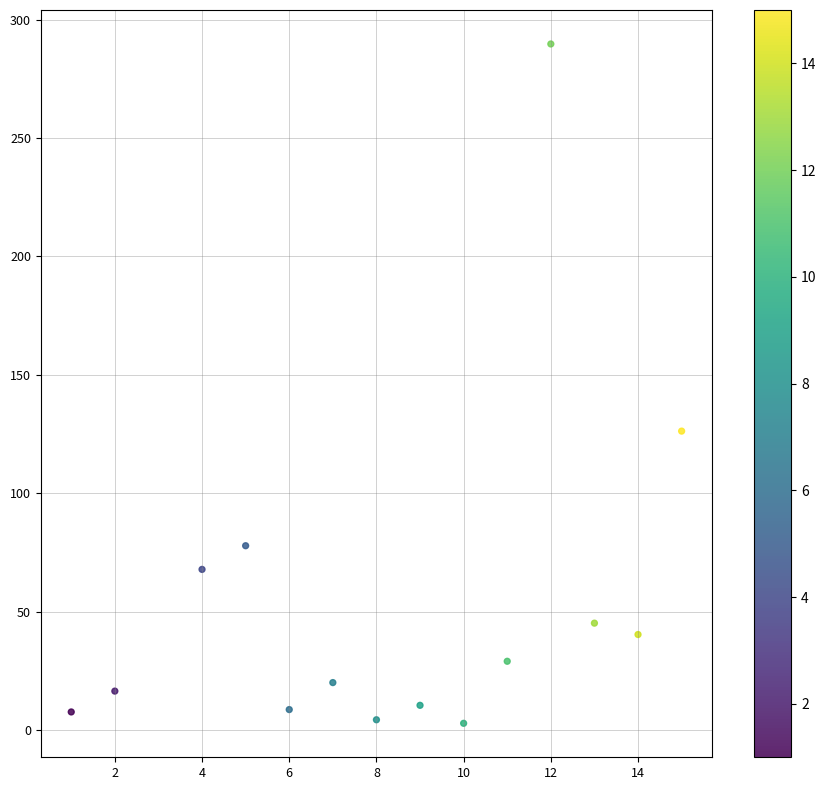

What Y value in the scatter plot is closest to 146?

126.2